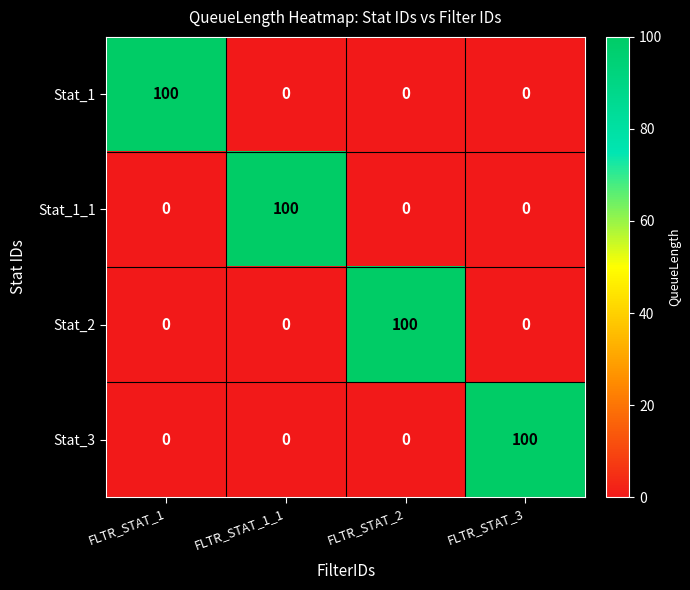

How many categories are shown in the chart?

4